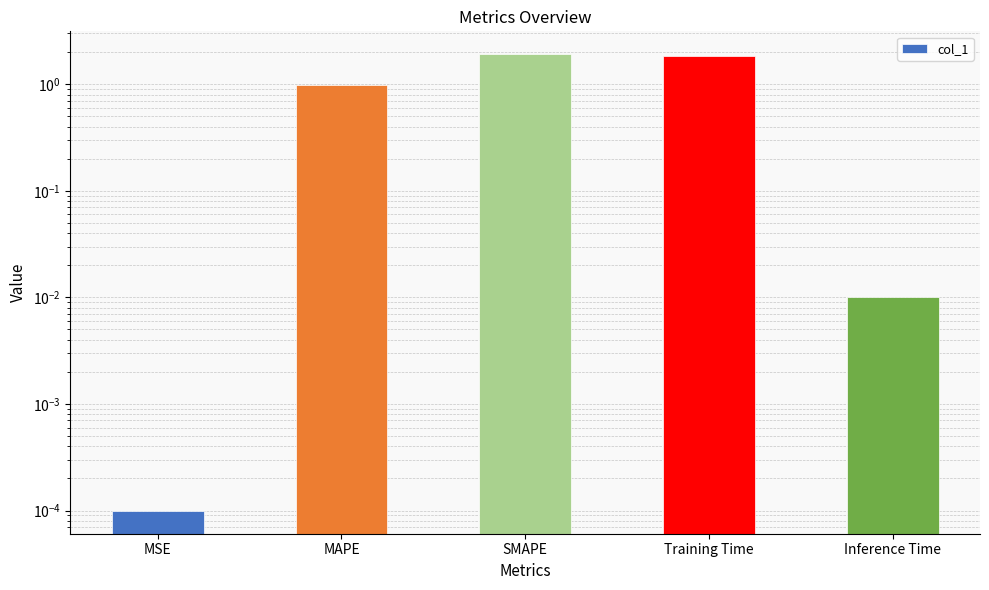

List the labels in order of value, largest first.

SMAPE, Training Time, MAPE, Inference Time, MSE